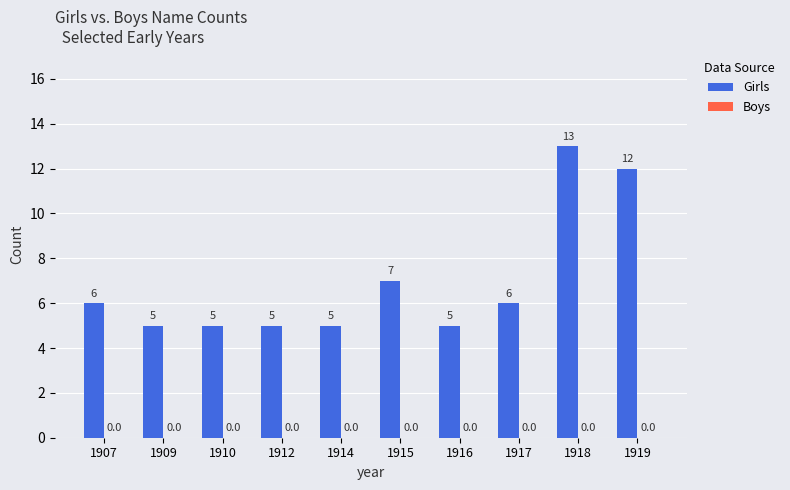

What is the sum of the values at 1915 and 1917?

13